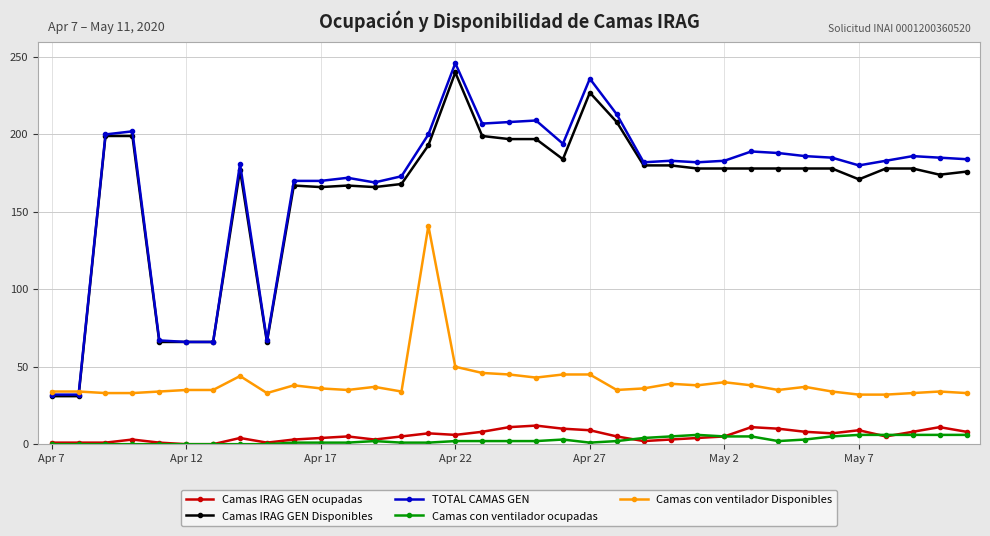

True or false: Camas con ventilador Disponibles has more than 2 points higher than both neighbors.

True